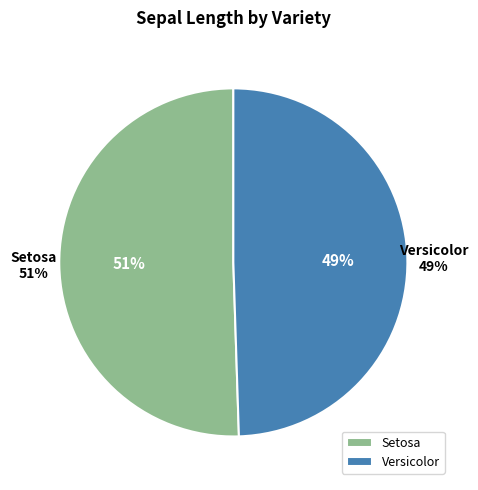

True or false: Setosa accounts for 1% of the total.

False